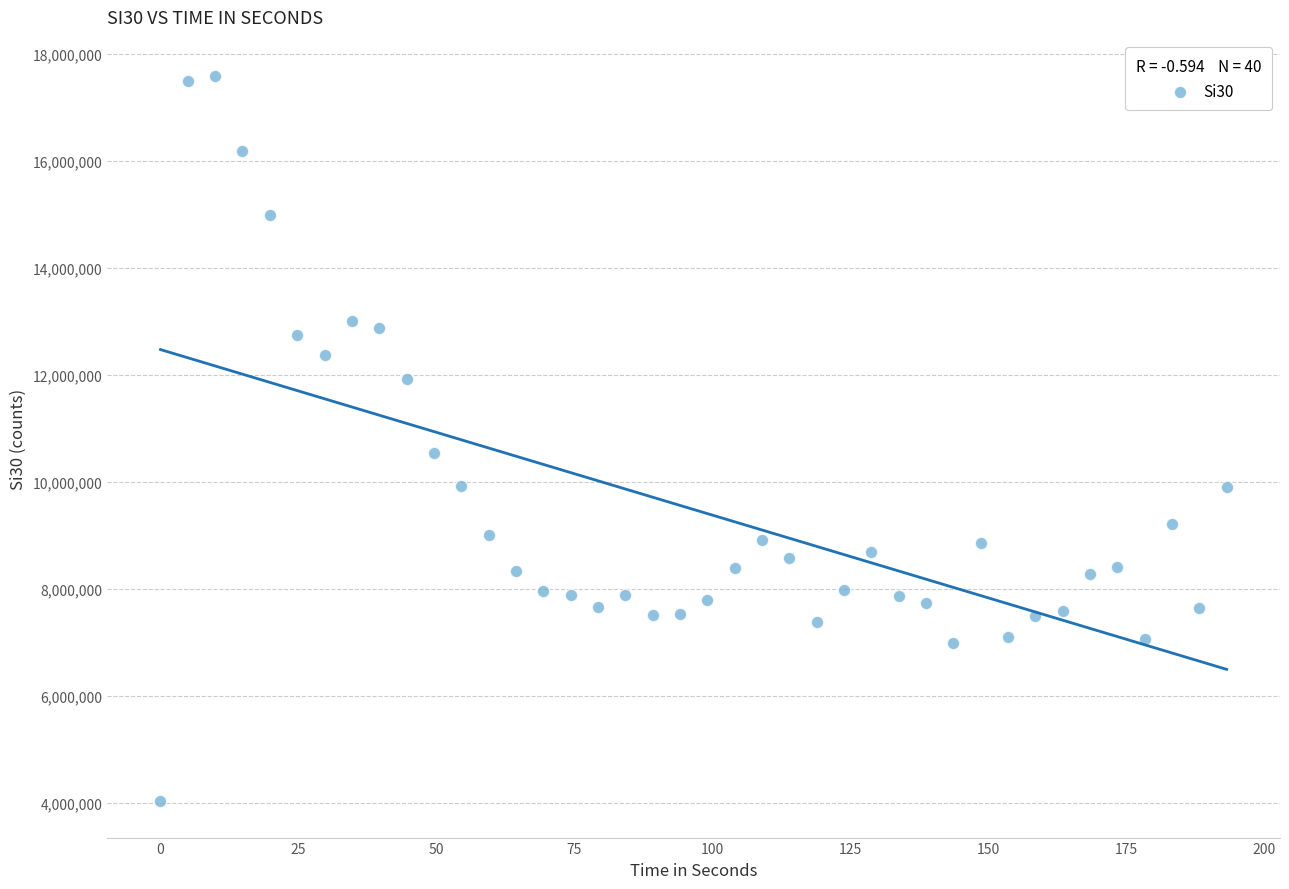

What is the range of X values (max minus min)?

193.3